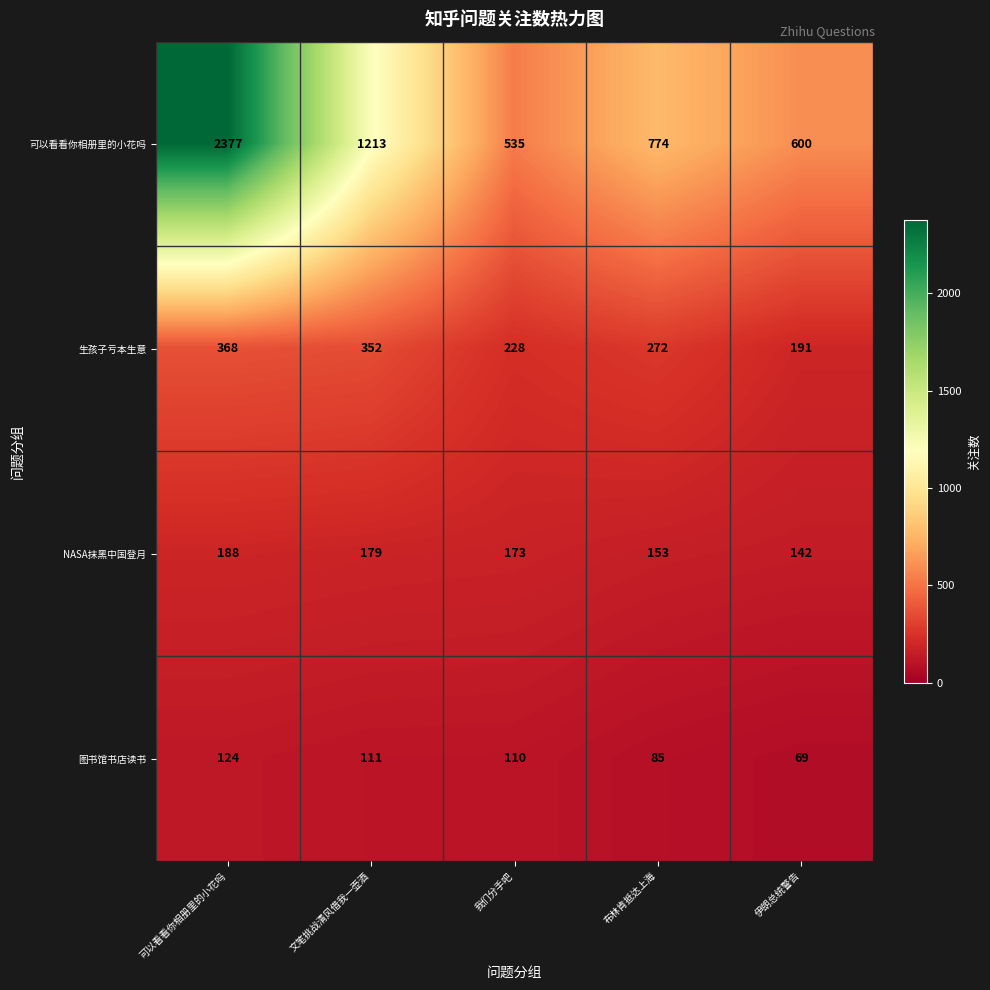

At which label is 生孩子亏本生意 closest to 279?

布林肯抵达上海